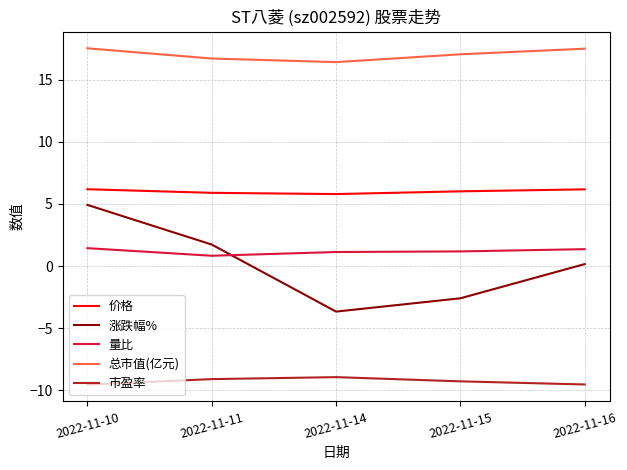

At which label does 总市值(亿元) first exceed 17?

2022-11-10